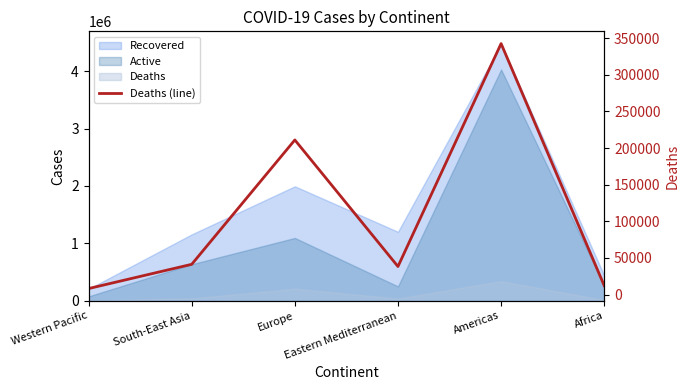

What is the label of the 1st point from the right?

Africa